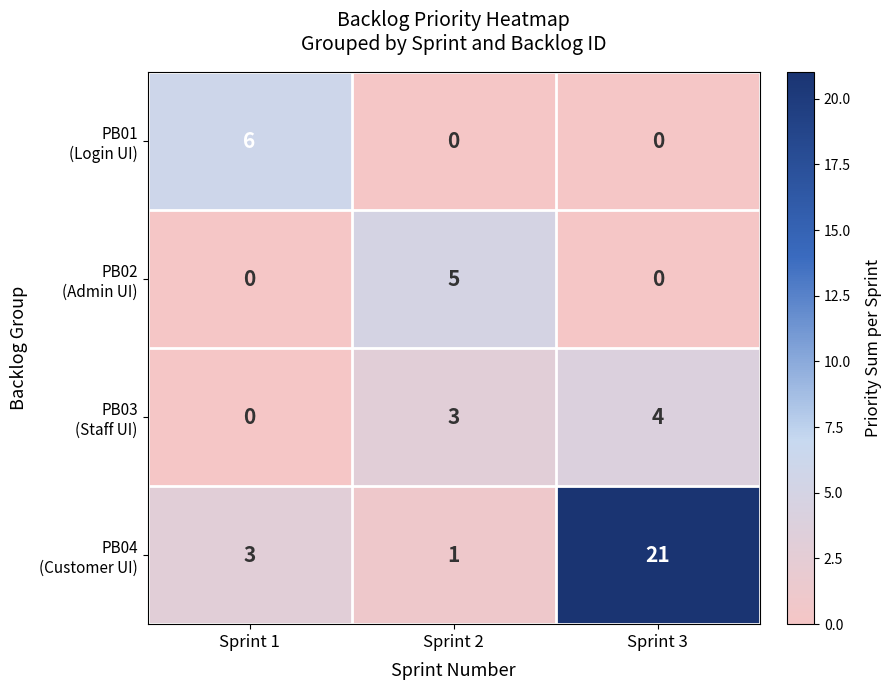

How many distinct data groups are displayed?

4